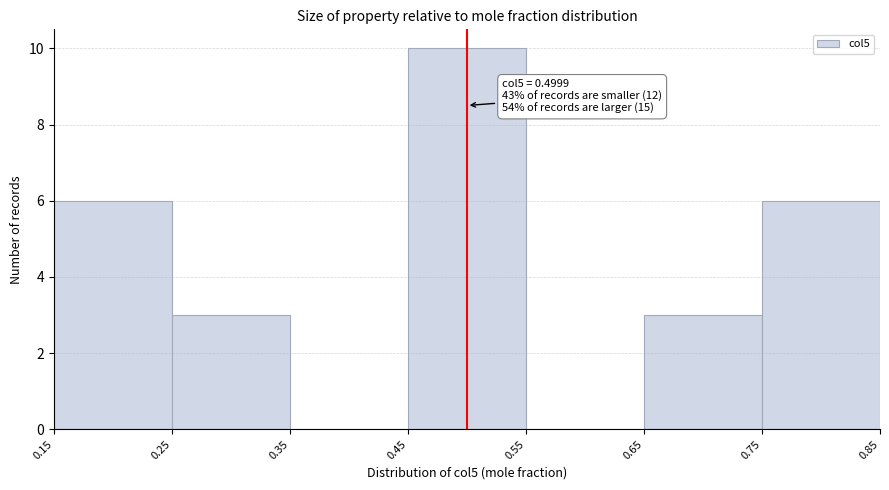

Over which range of the x-axis is the bar tallest?

0.45 to 0.55